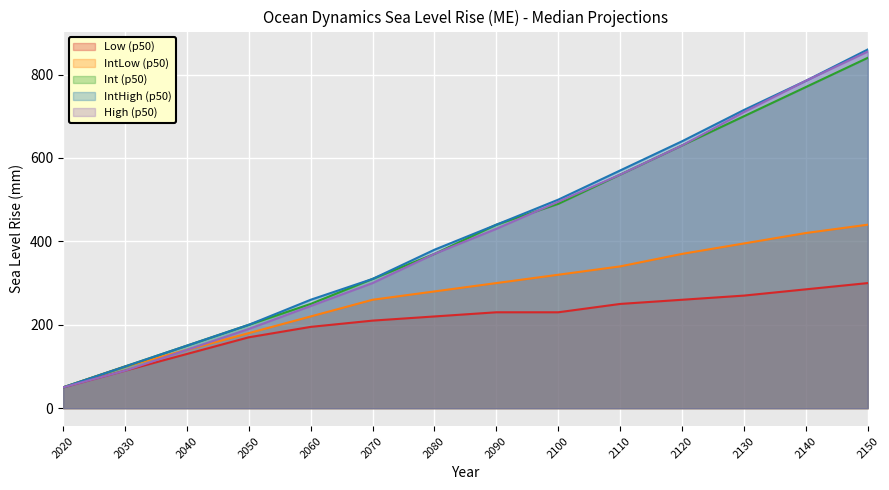

Which series changed the most between 2060 and 2120?

High (p50)